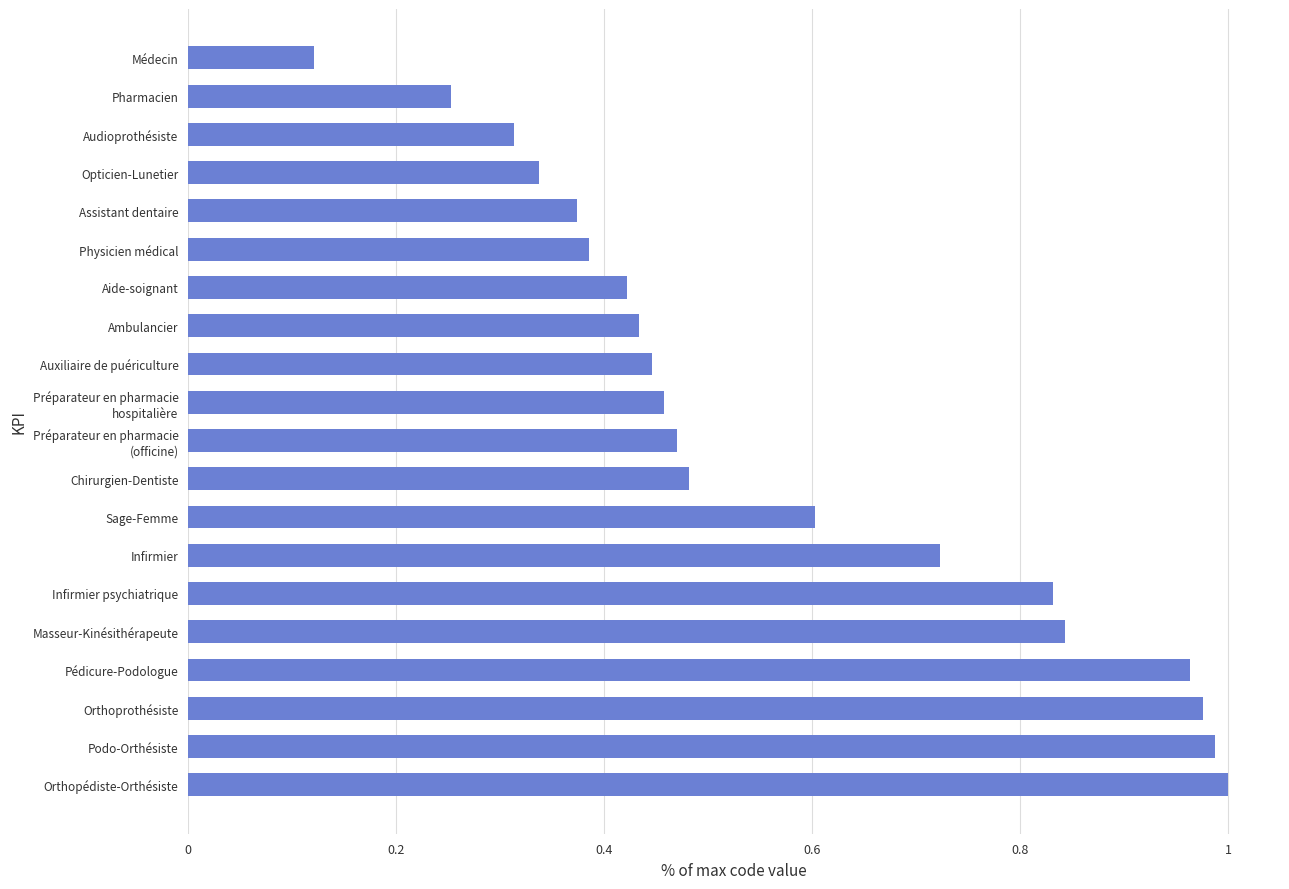

How many data points does each series have?

20